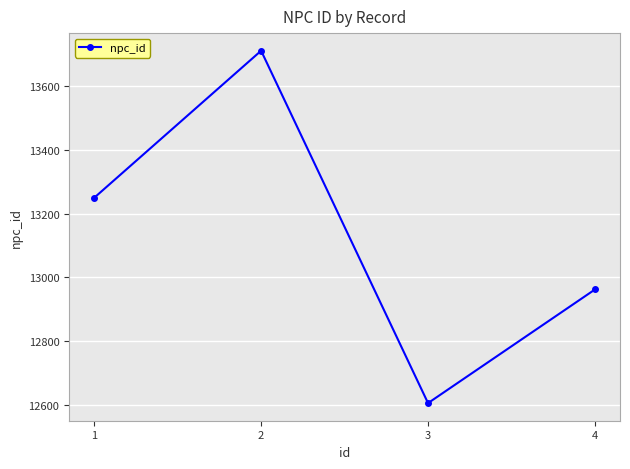

The chart shows a value of 16884 at 3. True or false?

False